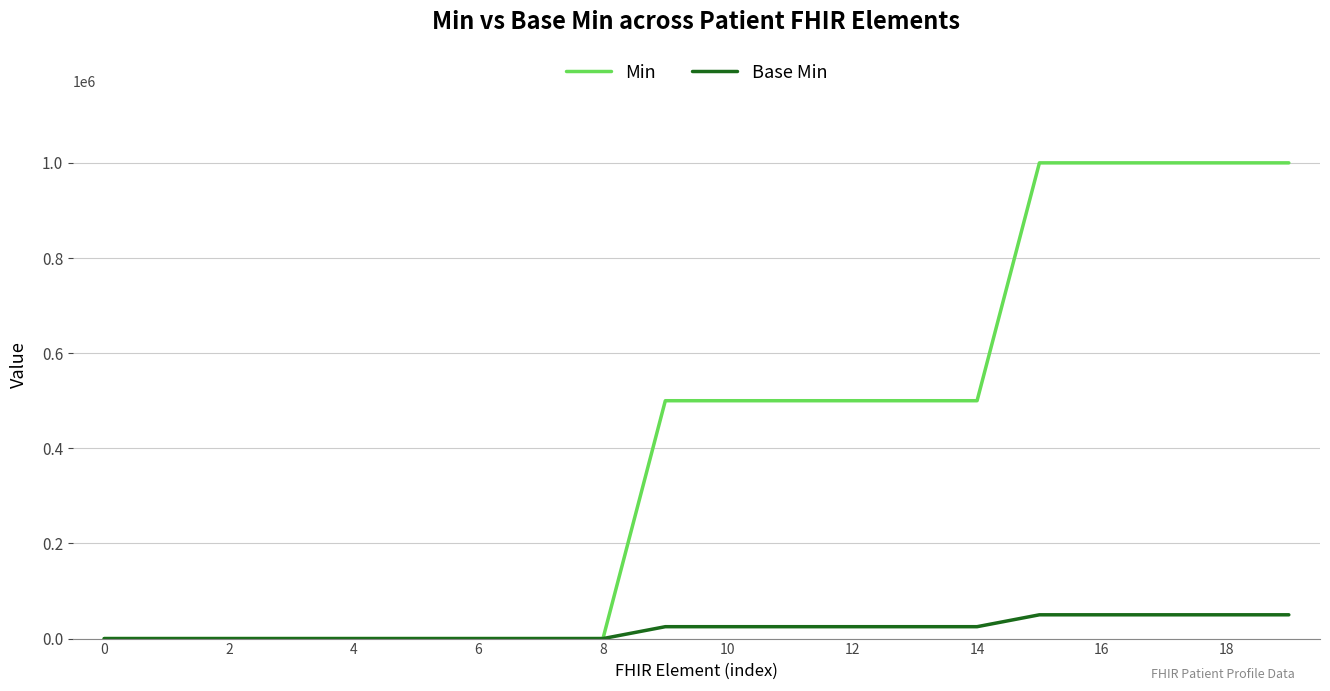

How many lines are shown in the chart?

2